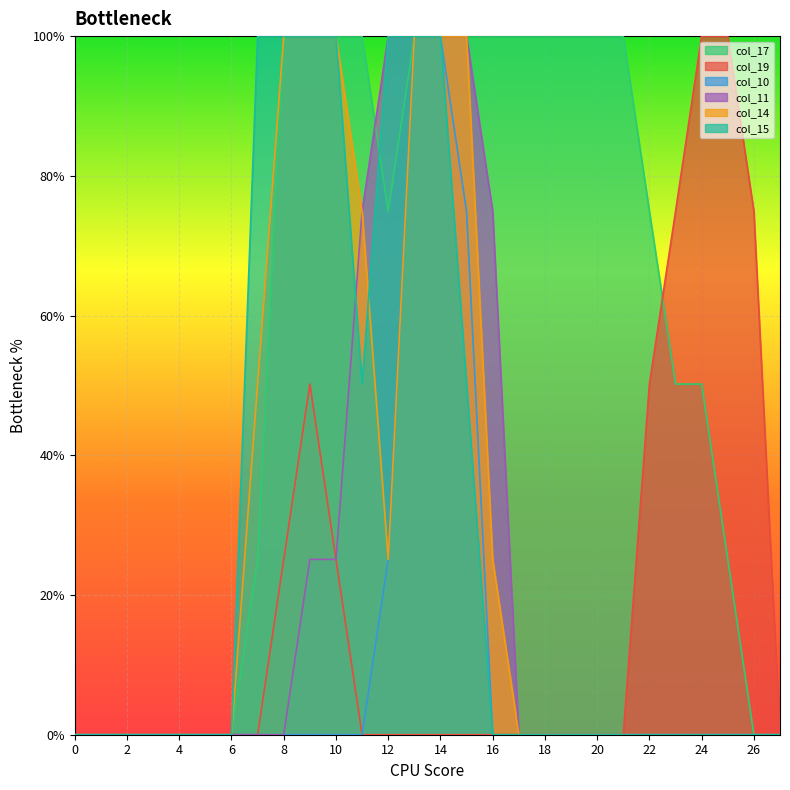

True or false: col_11 has more than 2 interior local peaks.

False